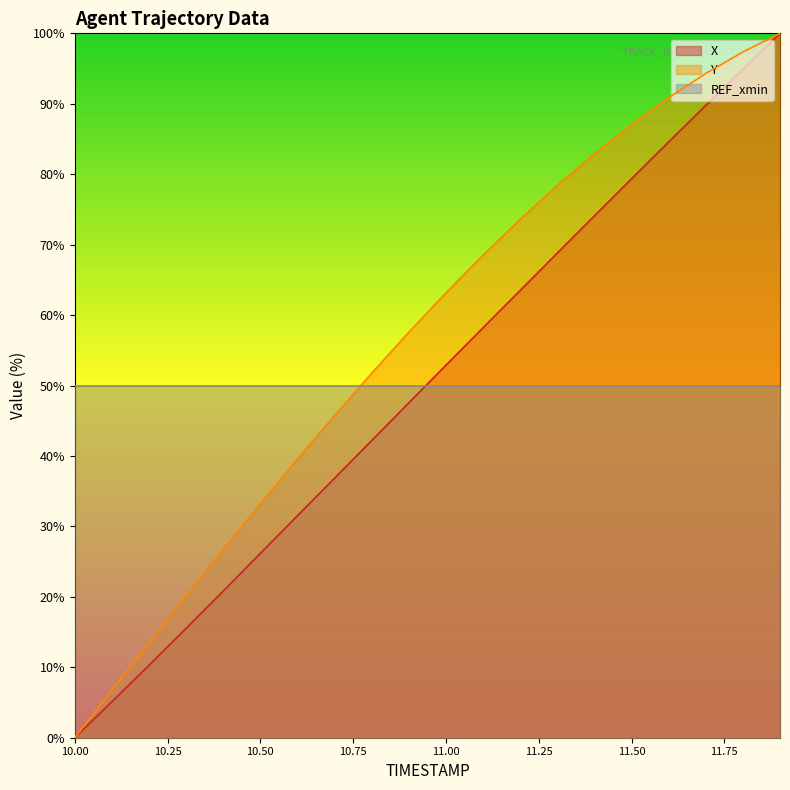

The X series shows 1.8 at 10.1. True or false?

False